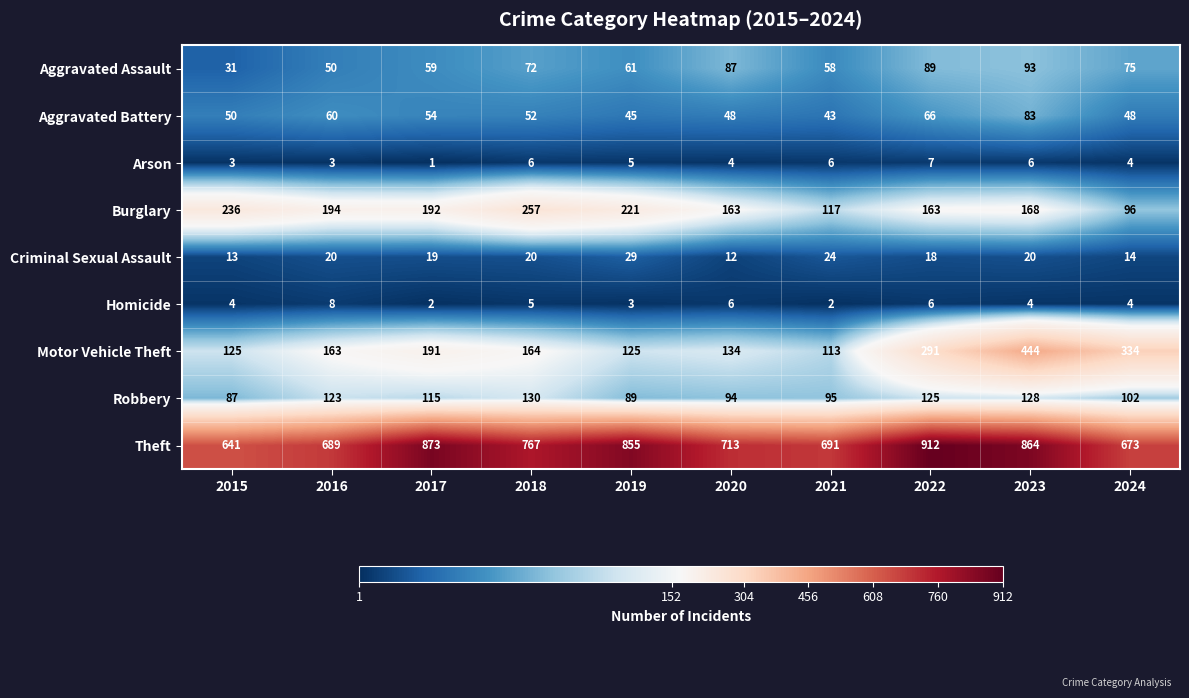

Which series has the largest total across all categories?

Theft